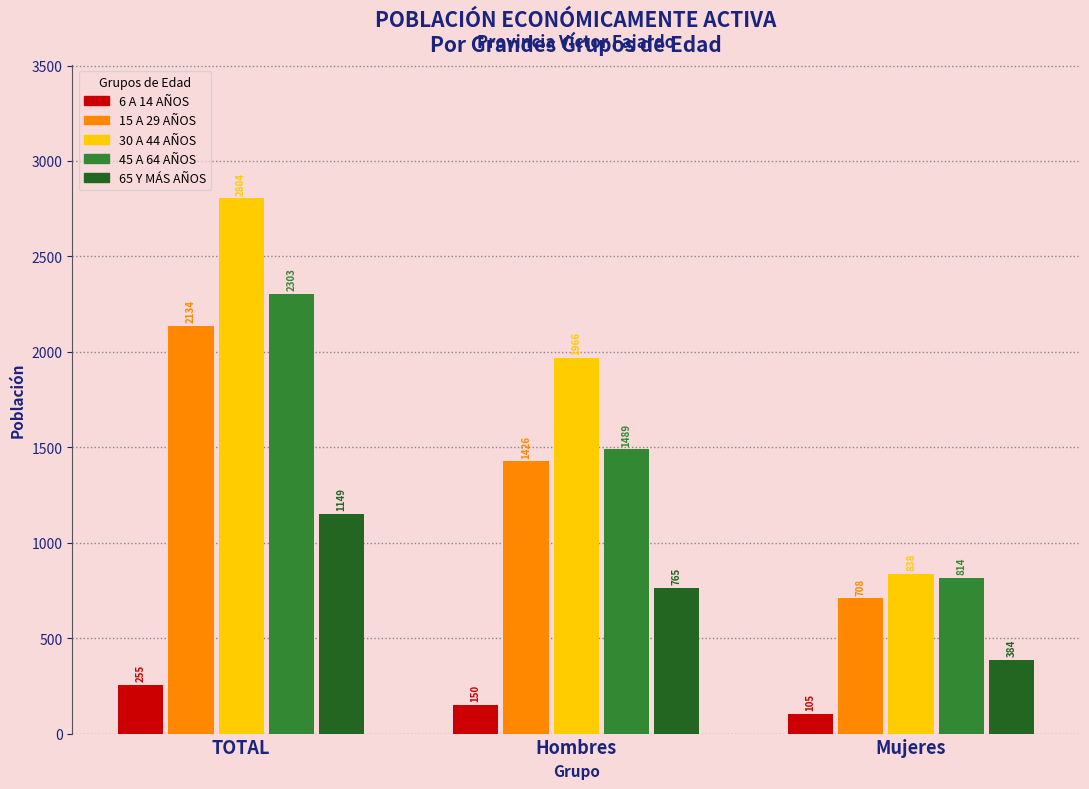

Reading left to right, what are all the values shown in this chart?

6 A 14 AÑOS: 255	150	105
15 A 29 AÑOS: 2134	1426	708
30 A 44 AÑOS: 2804	1966	838
45 A 64 AÑOS: 2303	1489	814
65 Y MÁS AÑOS: 1149	765	384